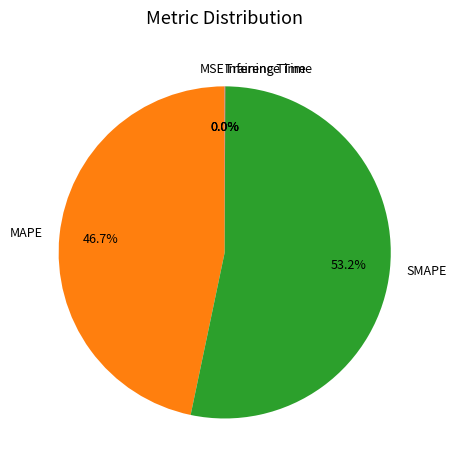

Which category accounts for the majority?

SMAPE